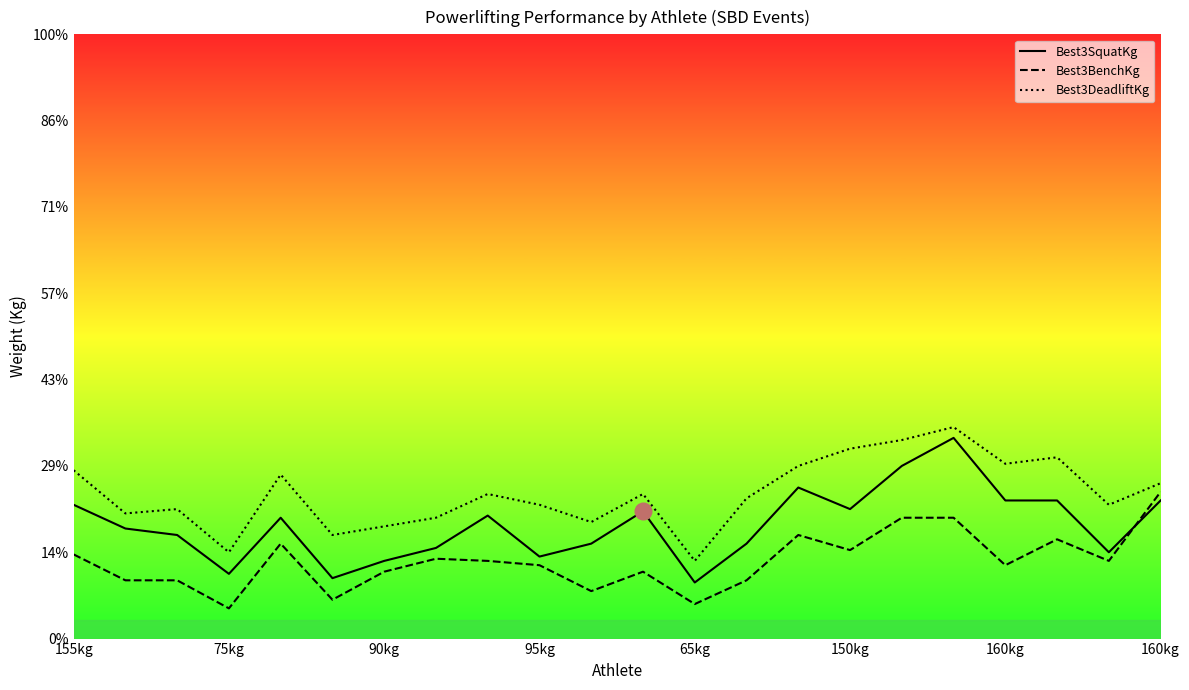

What is the highest value of the Best3BenchKg series?

170.0